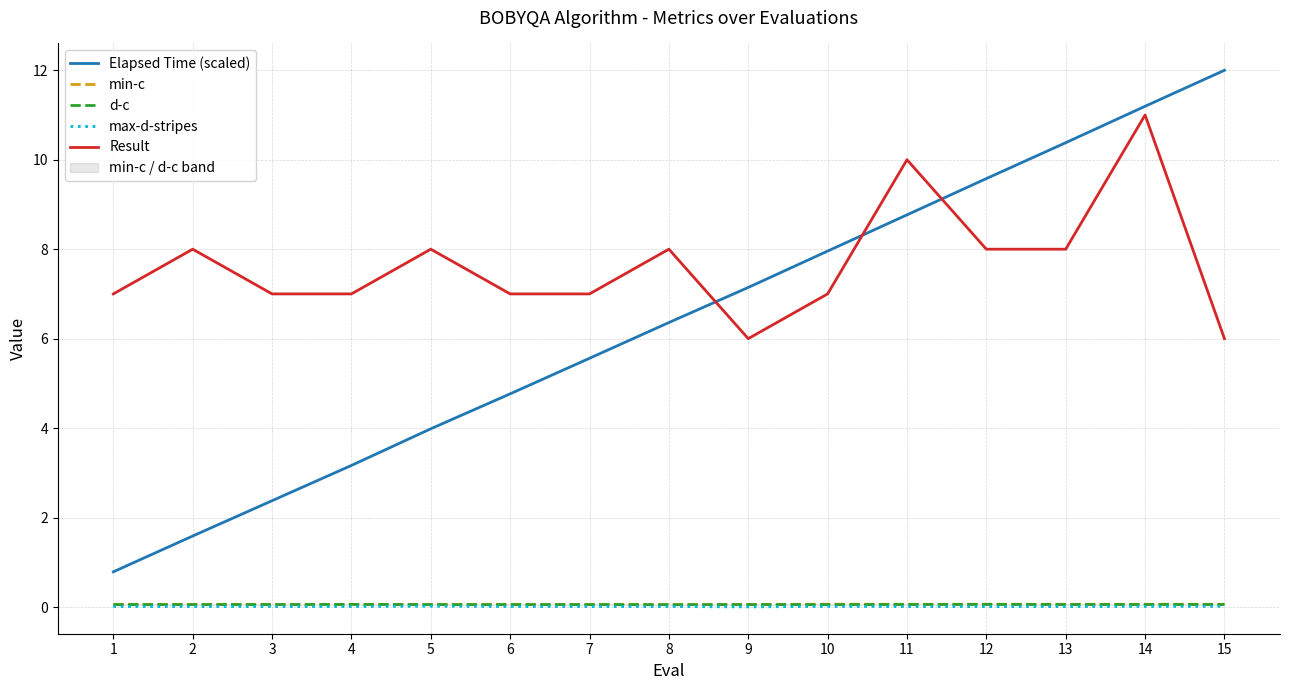

Which category has the lowest value in the max-d-stripes series?

9